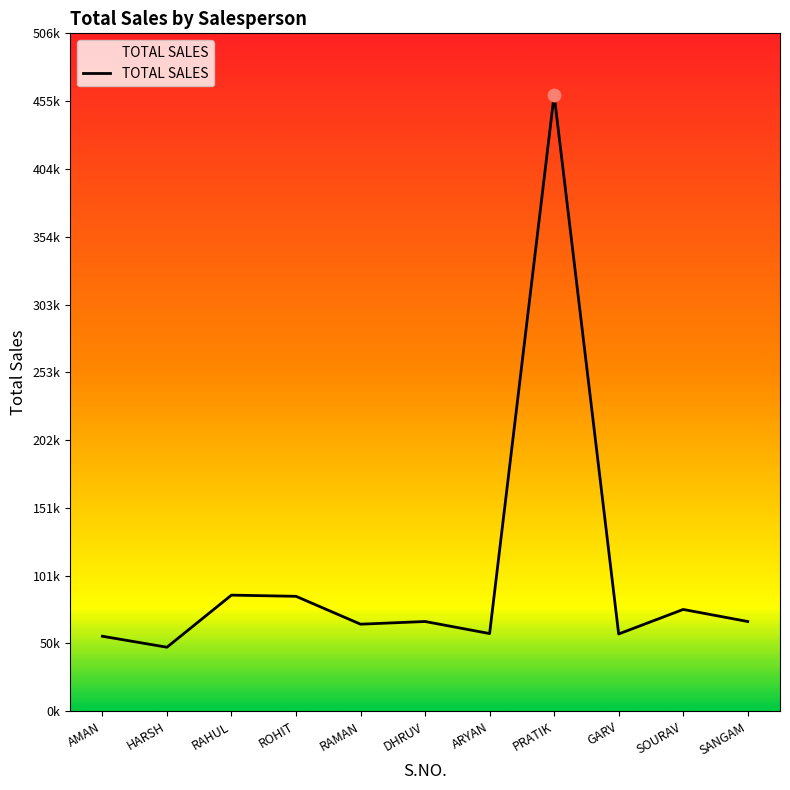

Does the chart have visible grid lines?

No